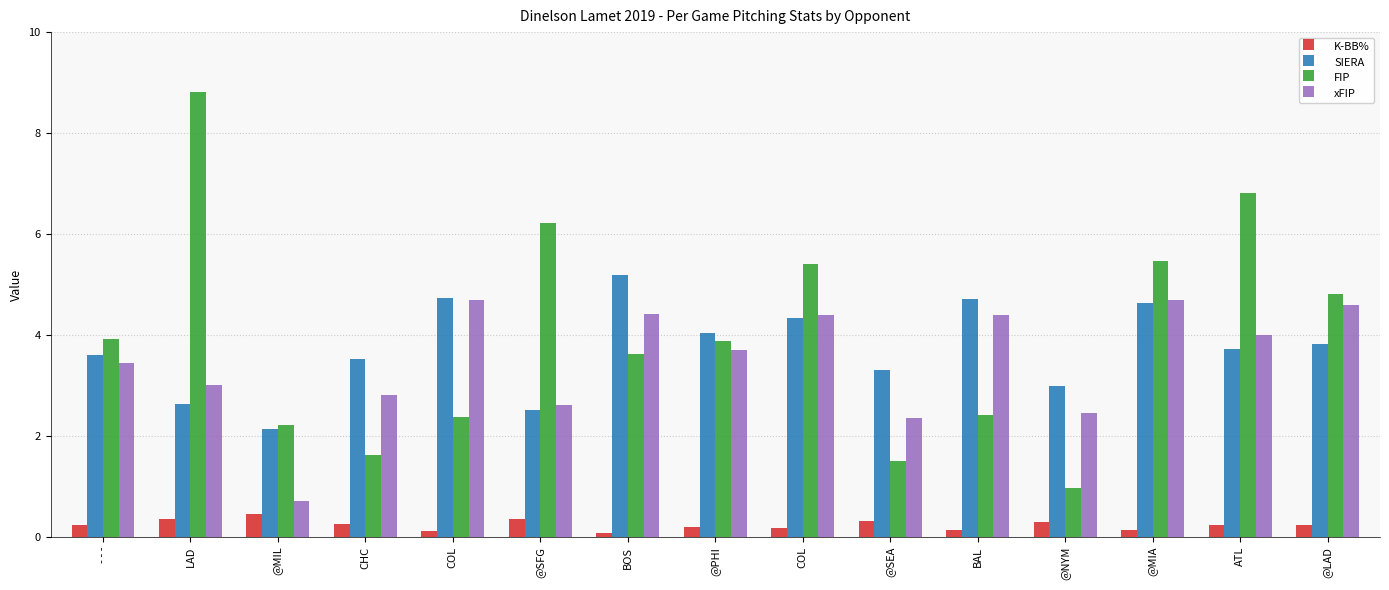

Is it true that K-BB% equals 0.0 at BOS?

False